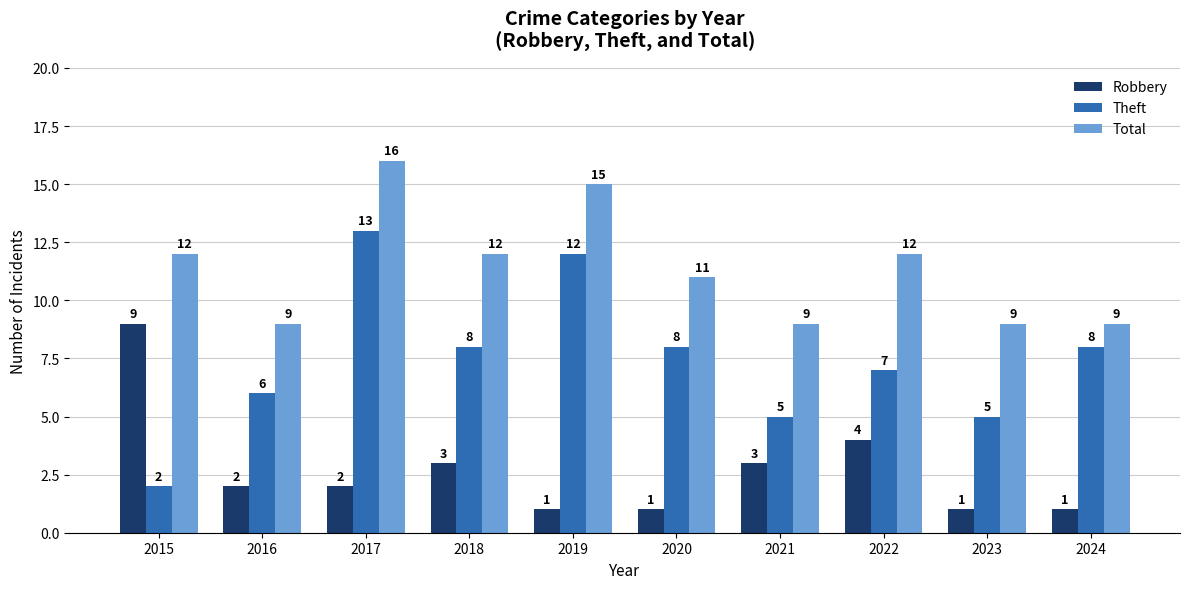

Which category has the highest value in the Theft series?

2017